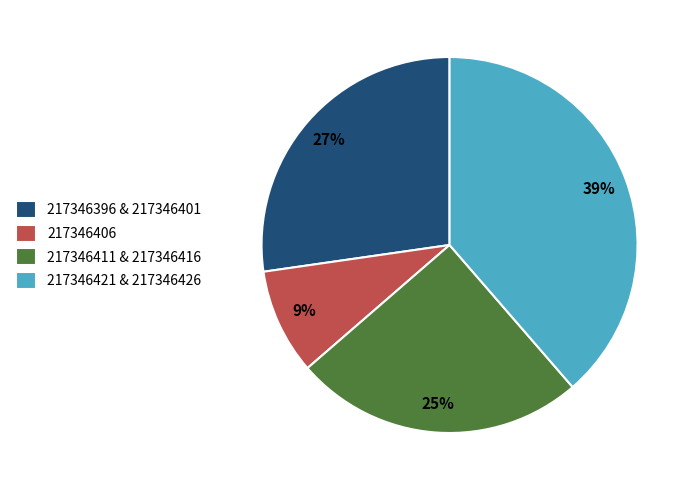

To the nearest percent, what is the difference between the largest and smallest slice percentages?

30%